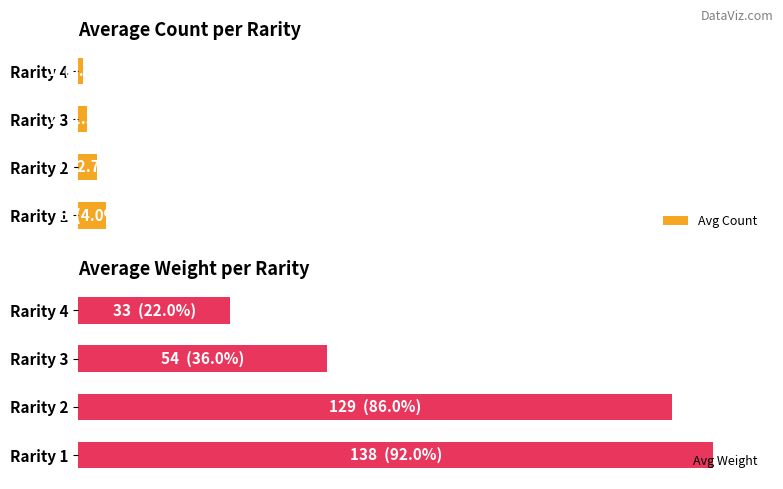

Which series has the widest spread of values?

Avg Weight